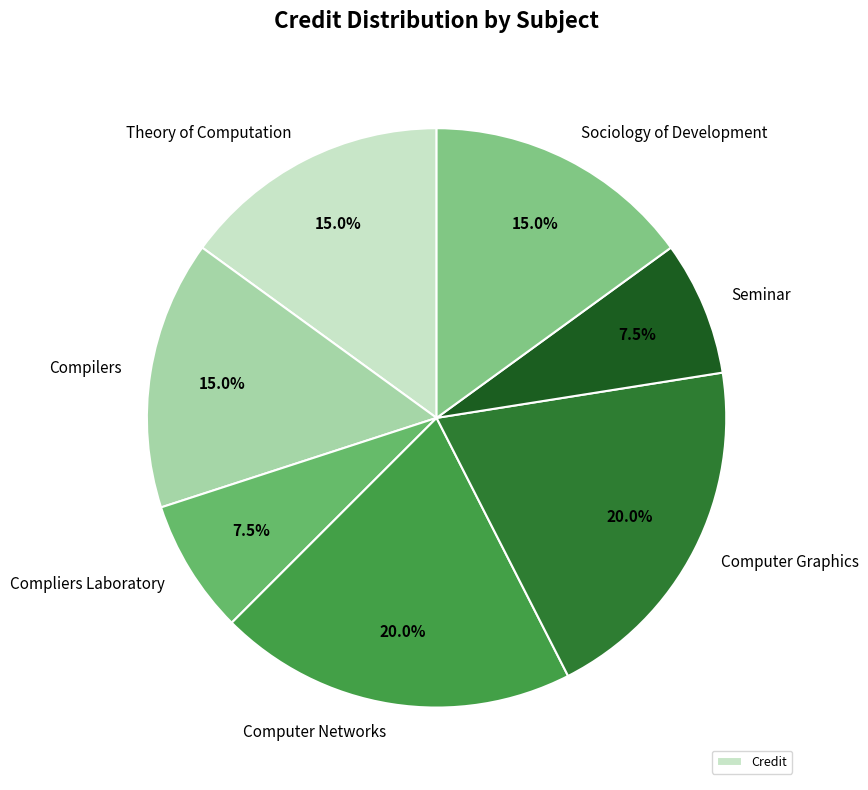

What portion of the pie excludes Compliers Laboratory?

92.5%